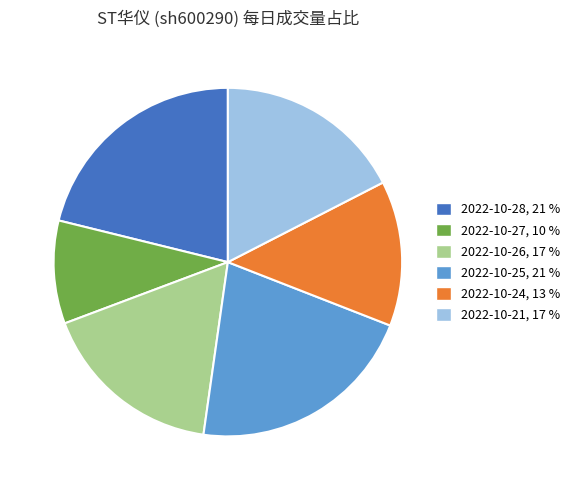

Which has a higher value, 2022-10-27 or 2022-10-25?

2022-10-25